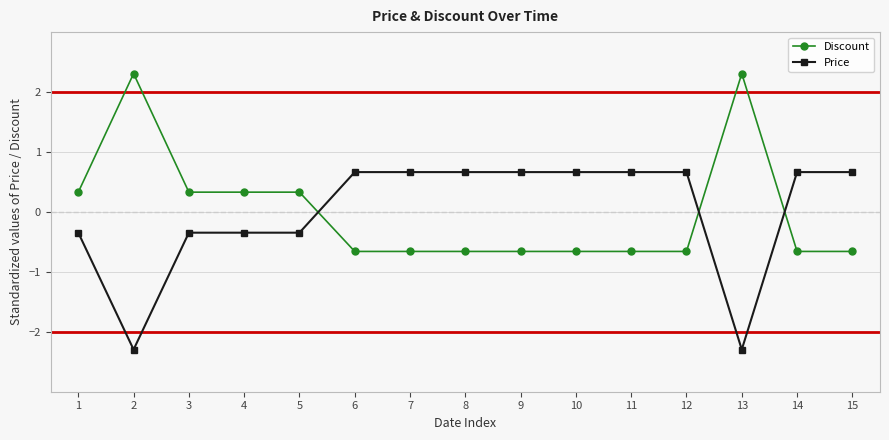

How many categories are shown in the chart?

15